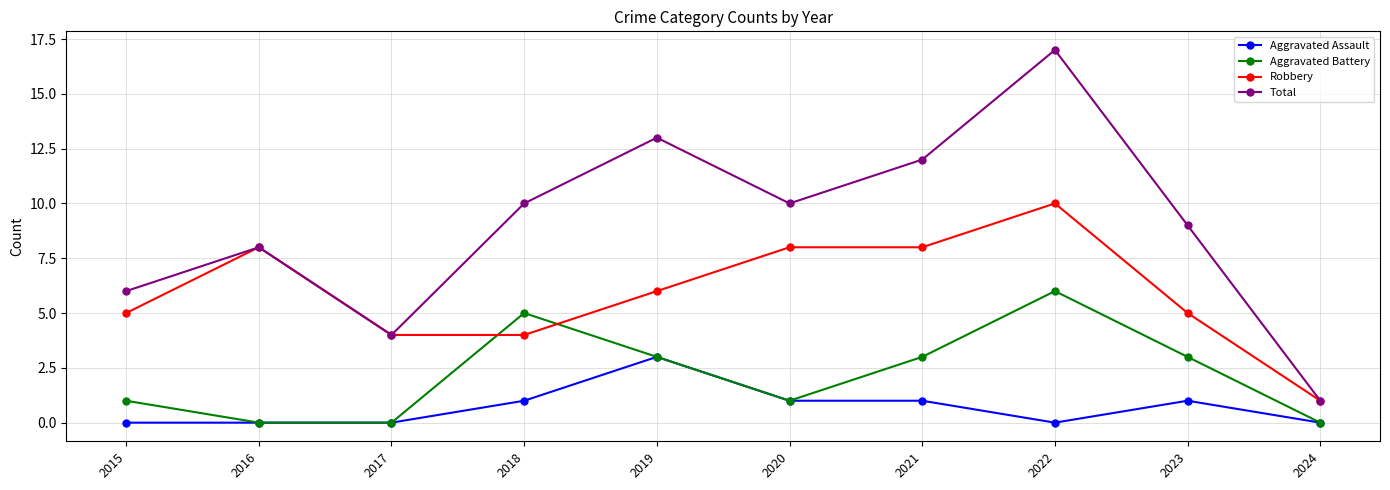

How many interior local valleys does the Total series have?

2